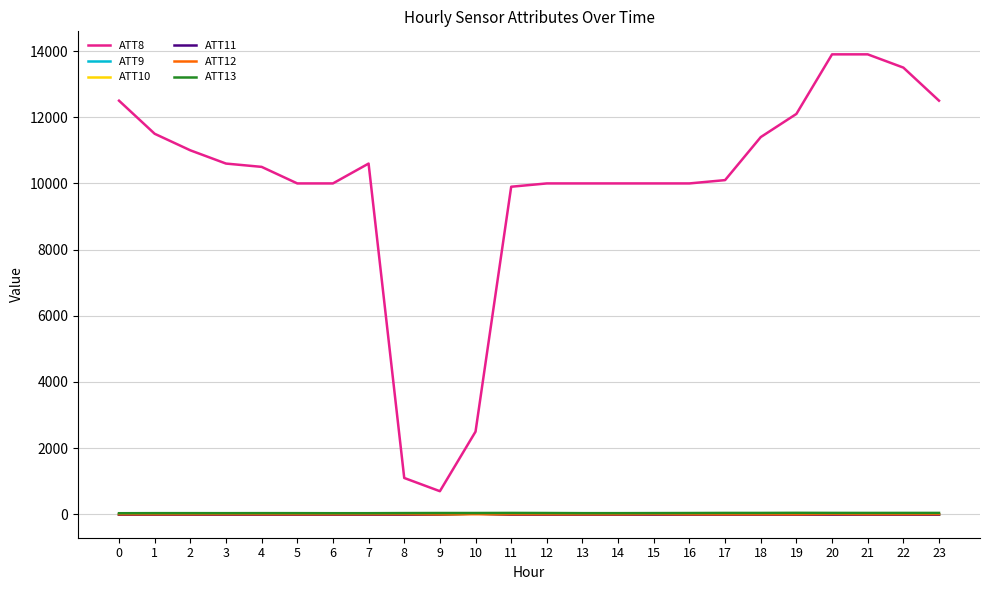

True or false: ATT12 and ATT13 intersect in this chart.

False